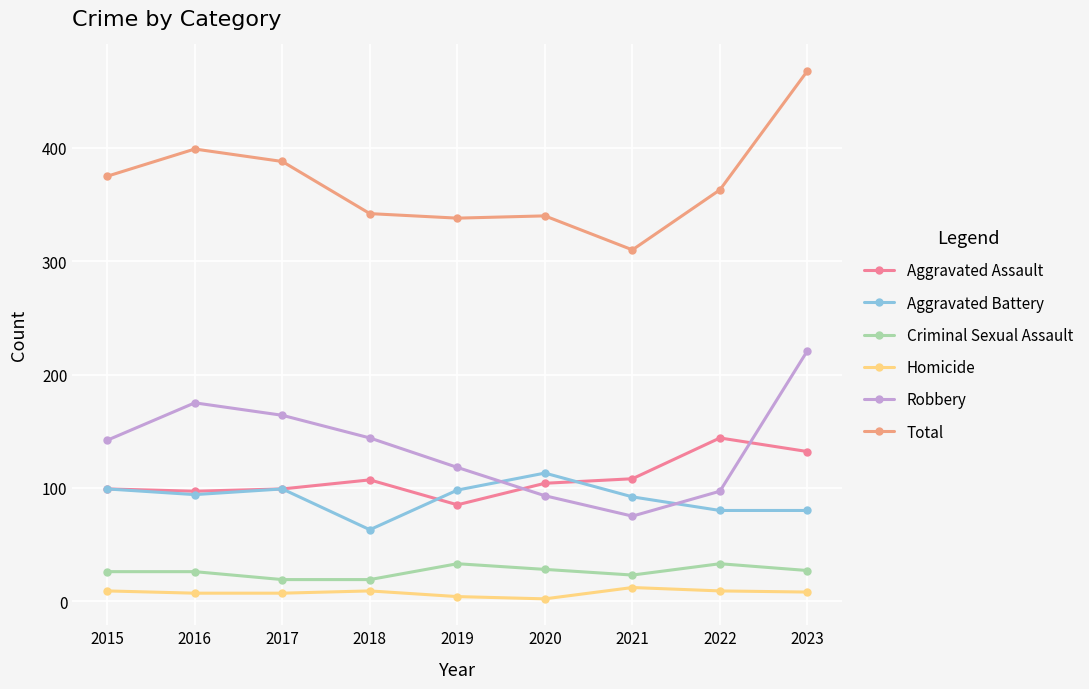

What is the sum of all Homicide values?

67